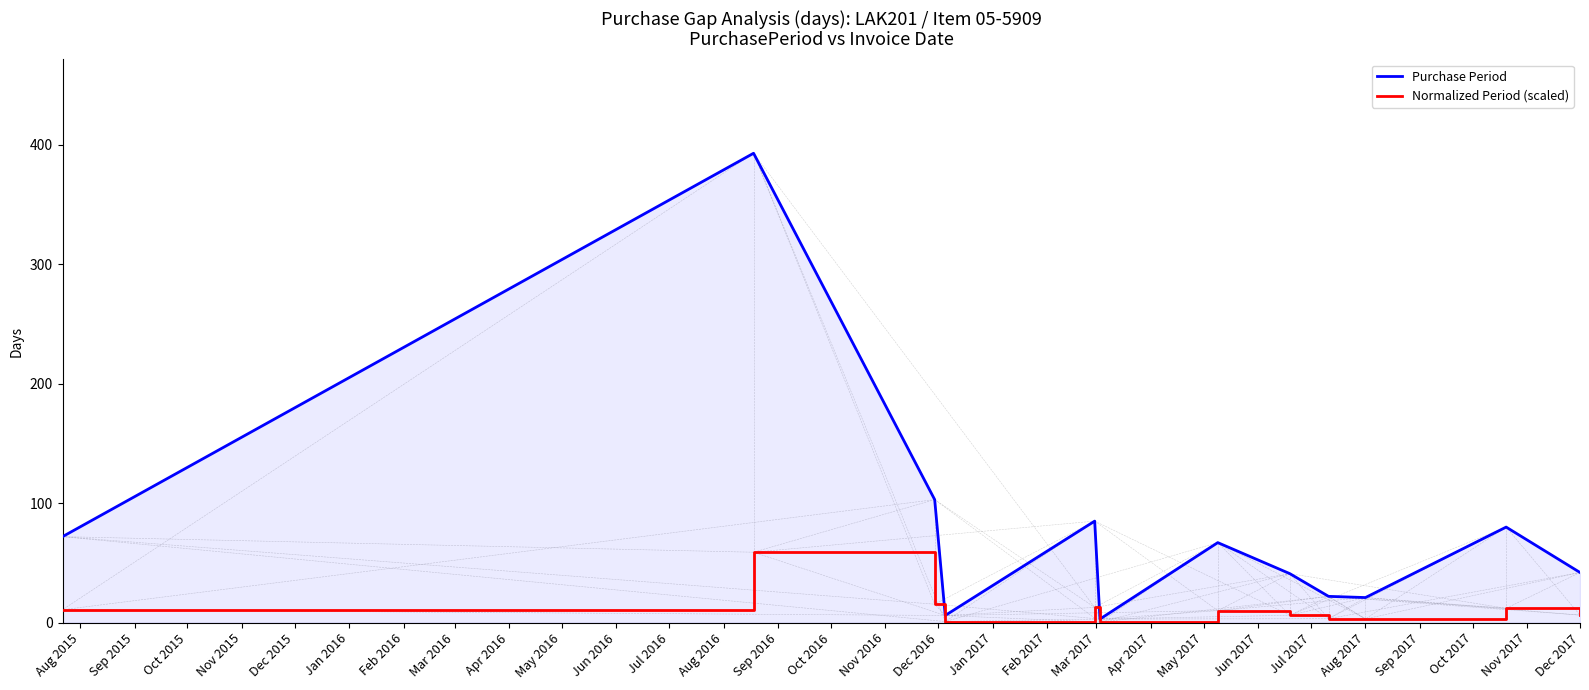

Which series has the largest total across all categories?

Purchase Period